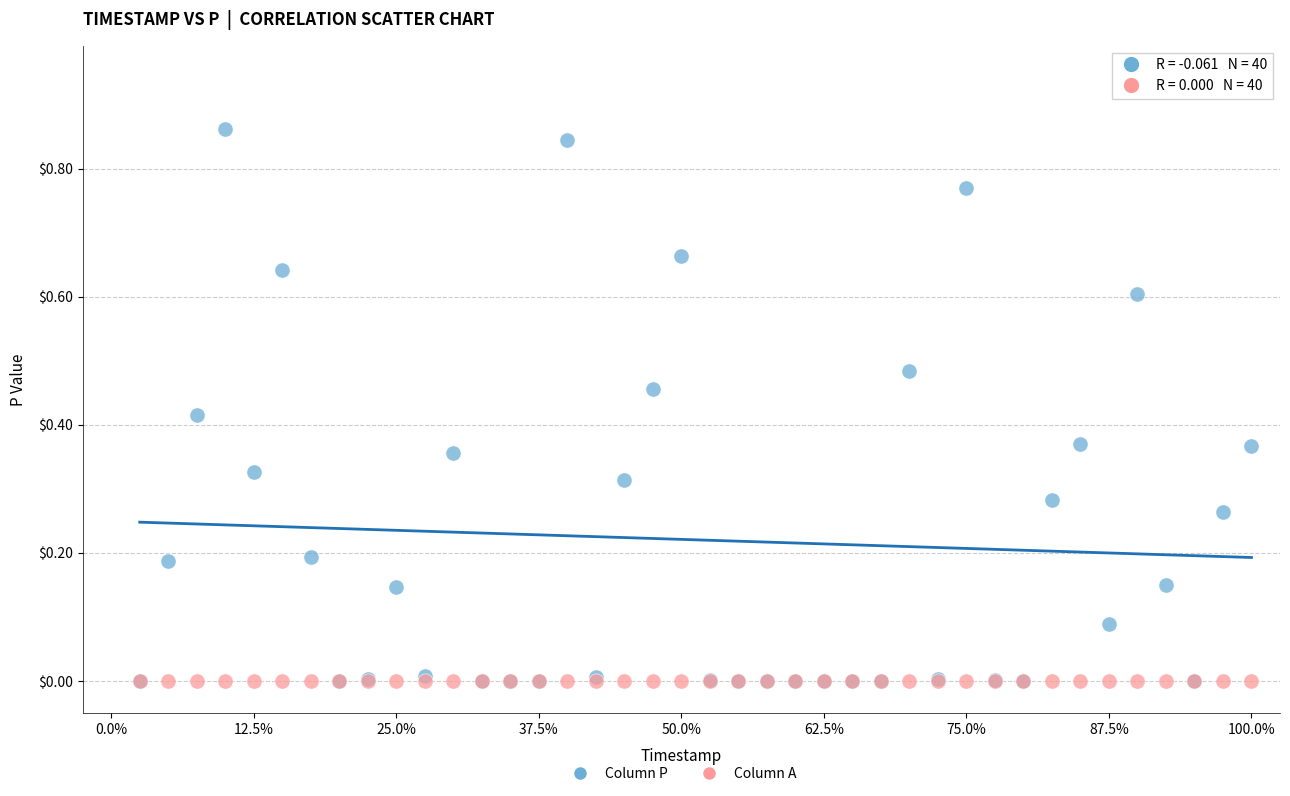

What are all the series names shown in the legend?

Column P, Column A